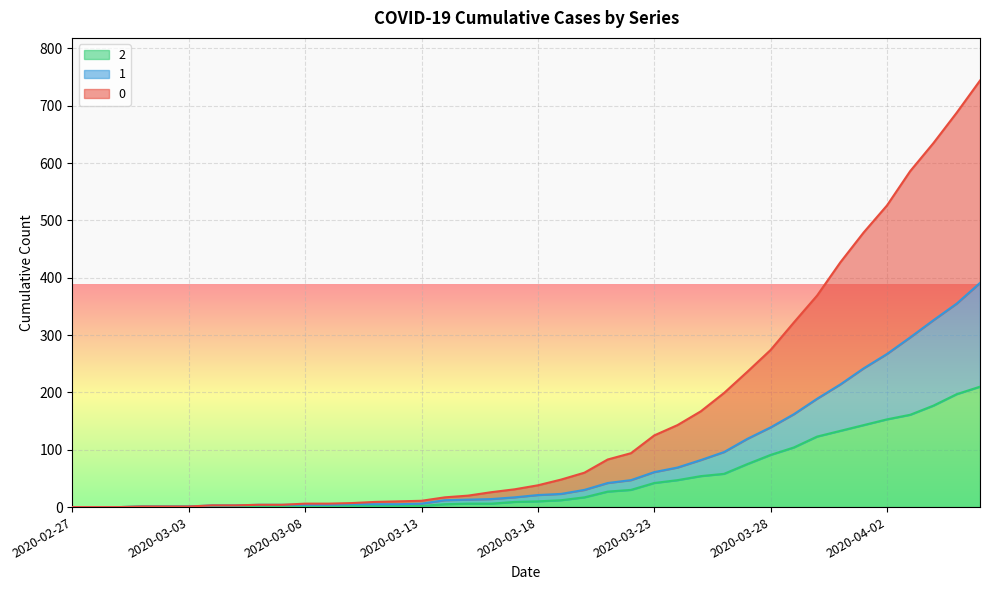

True or false: 1 and 2 cross at least once.

False